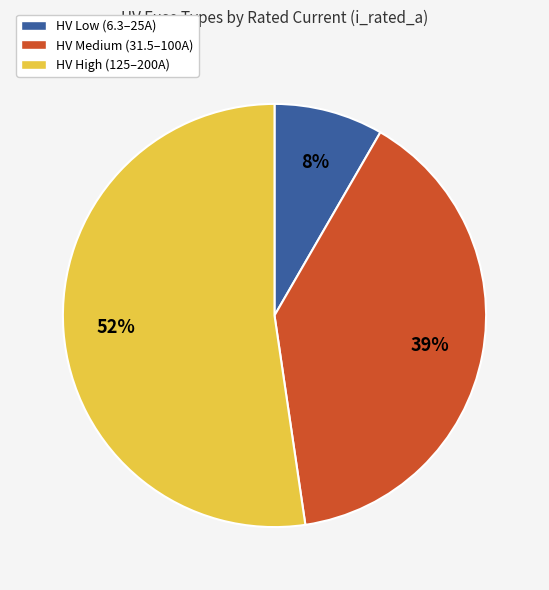

Is there any slice that represents more than half of the pie?

Yes